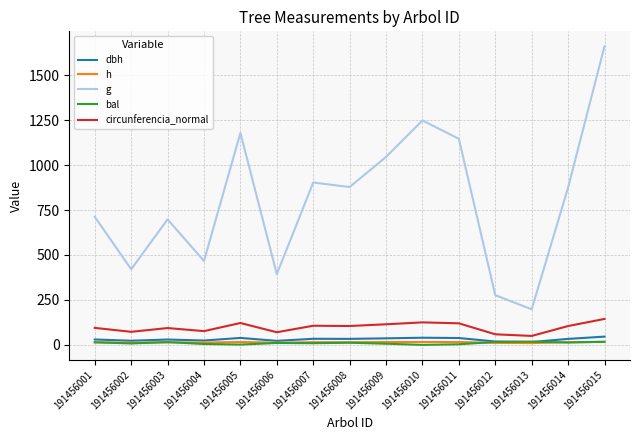

Is the value of circunferencia_normal at 191456001 greater than the value of bal at 191456015?

Yes